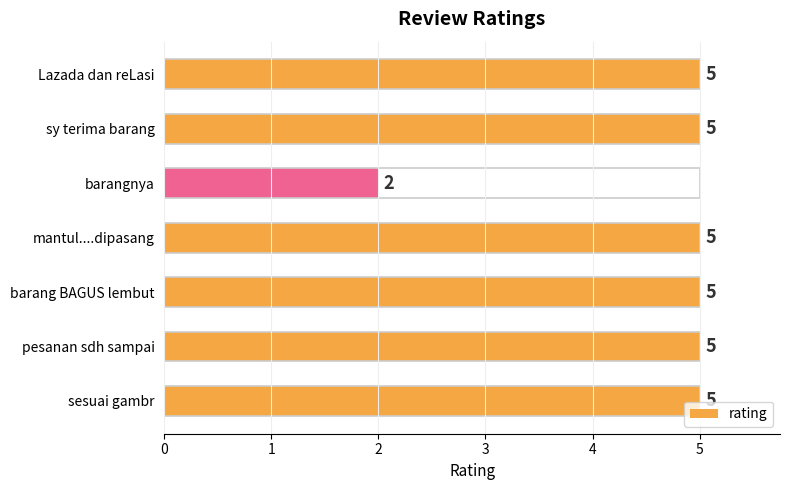

Between mantul....dipasang and pesanan sdh sampai, which is larger?

mantul....dipasang